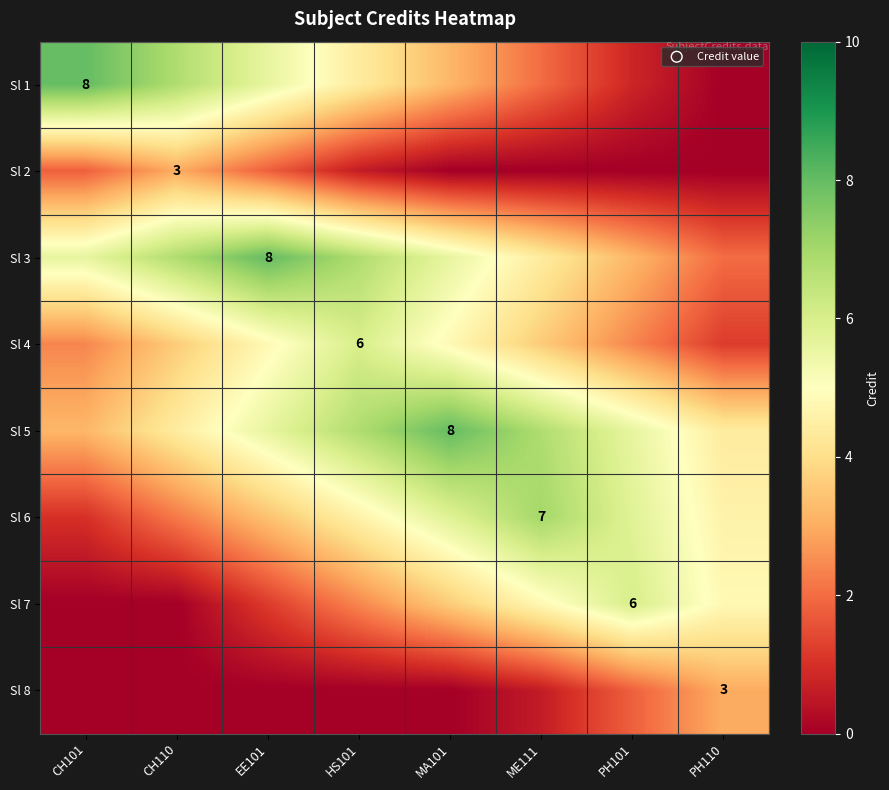

Is the value of Sl 2 at CH101 greater than the value of Sl 7 at CH110?

Yes